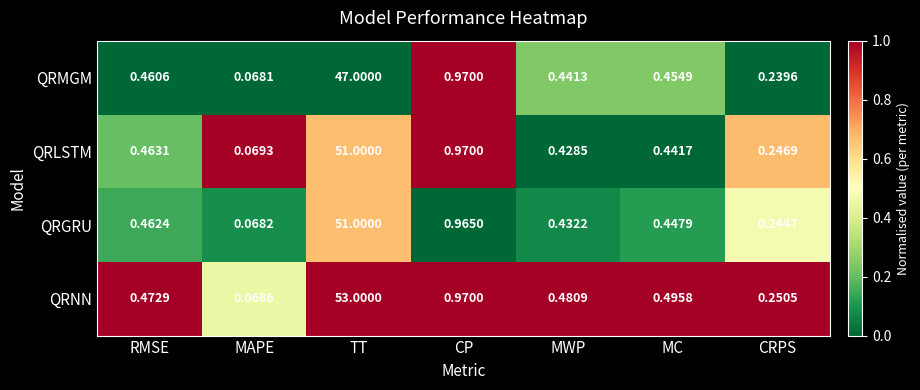

What is the maximum value shown in the chart?

53.0